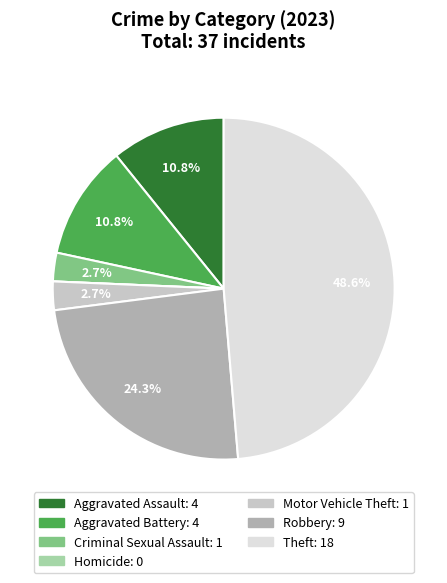

Is Theft the majority of the pie?

No